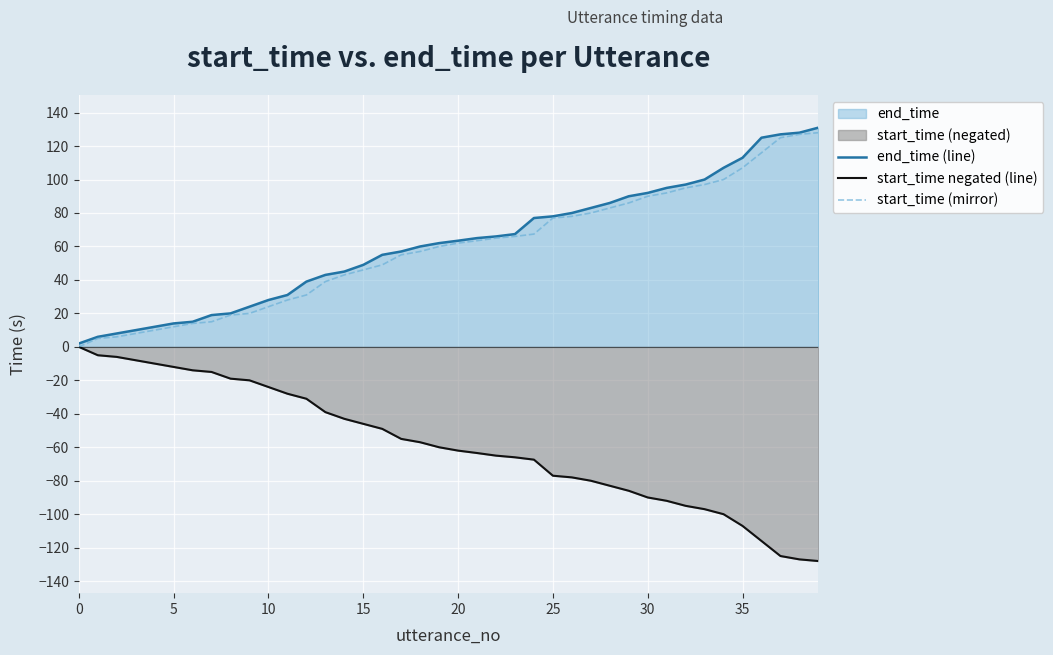

True or false: start_time (mirror) and start_time negated (line) cross at least once.

False